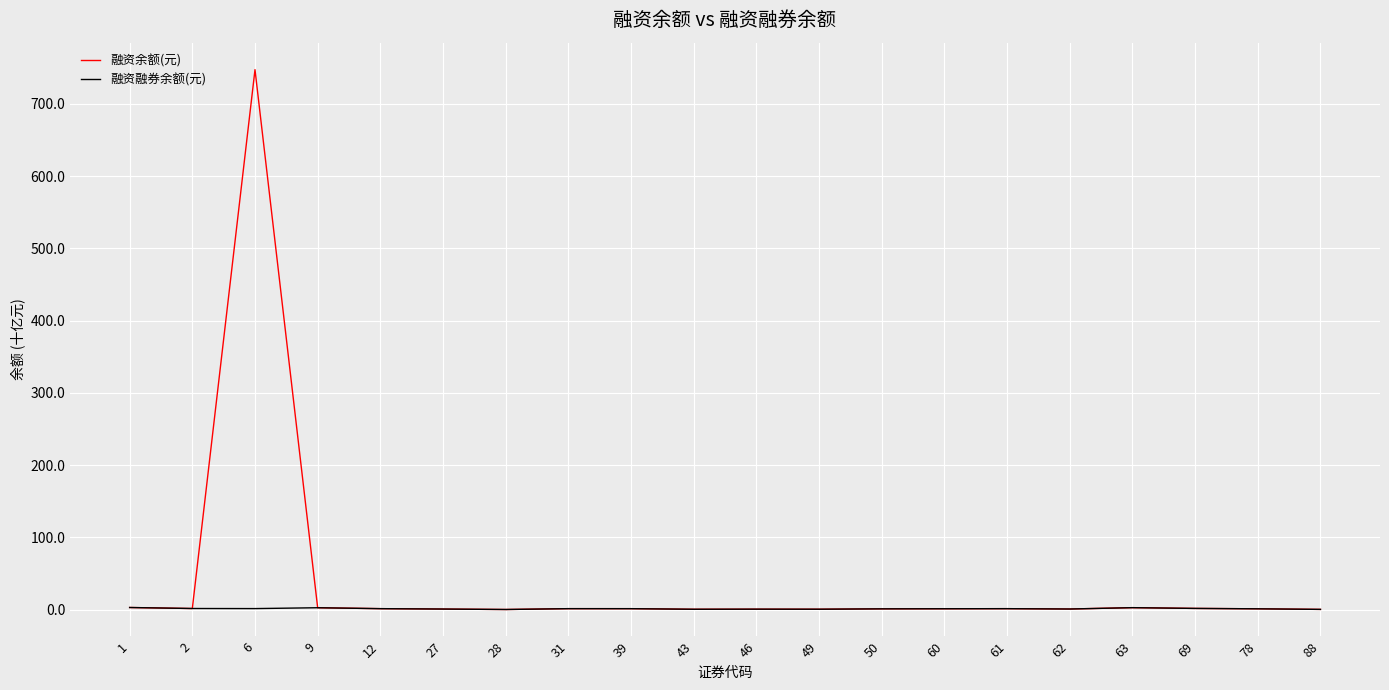

Between 6 and 49, which series saw the biggest shift?

融资余额(元)